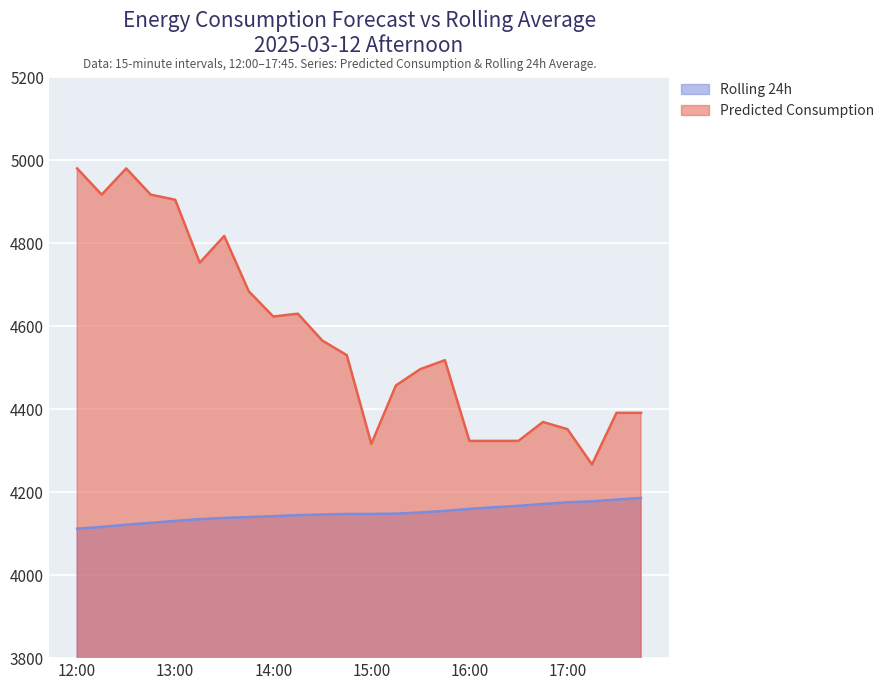

True or false: Rolling 24h and Predicted Consumption intersect in this chart.

False